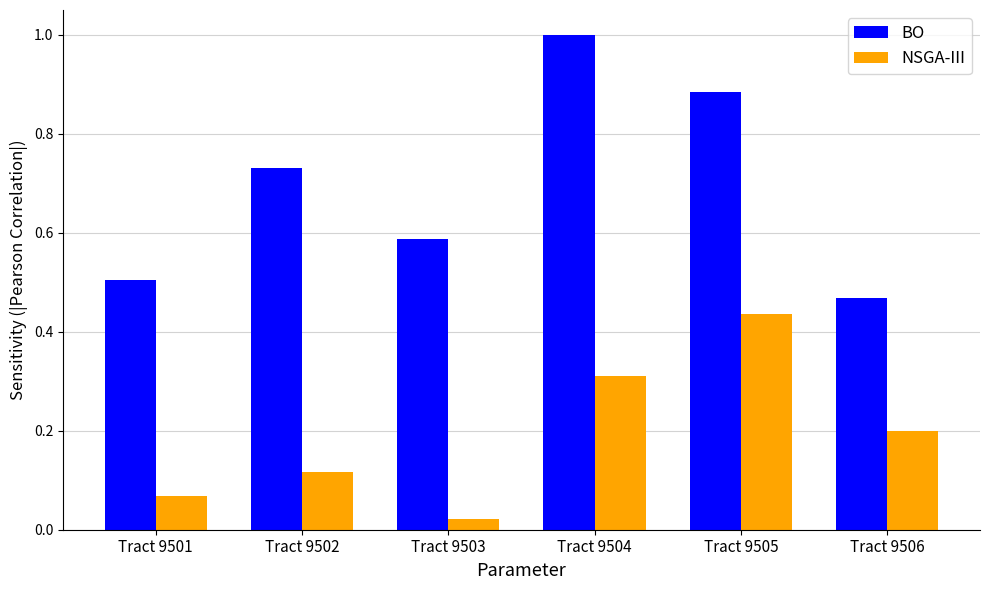

Which series has the largest range (max minus min)?

BO